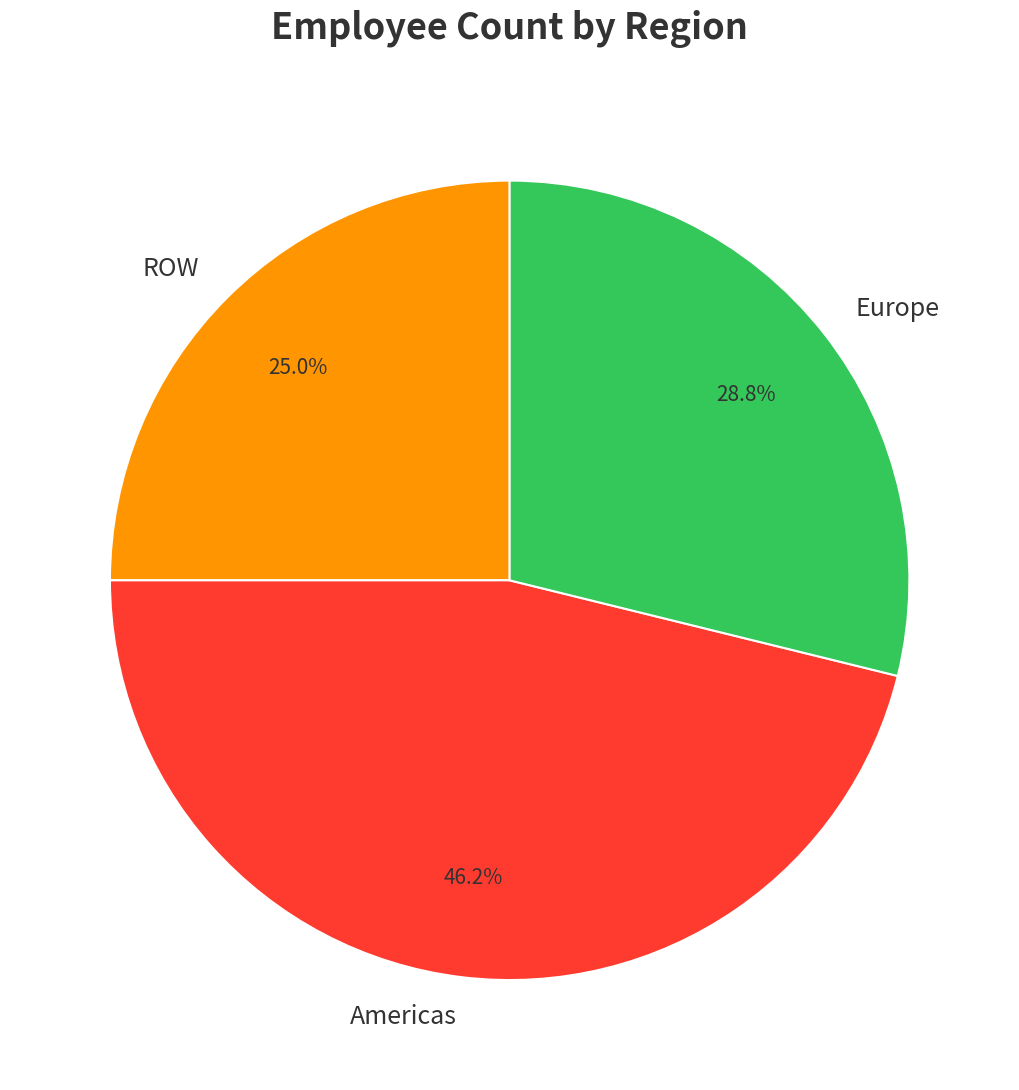

What is the smallest slice in the pie chart?

ROW